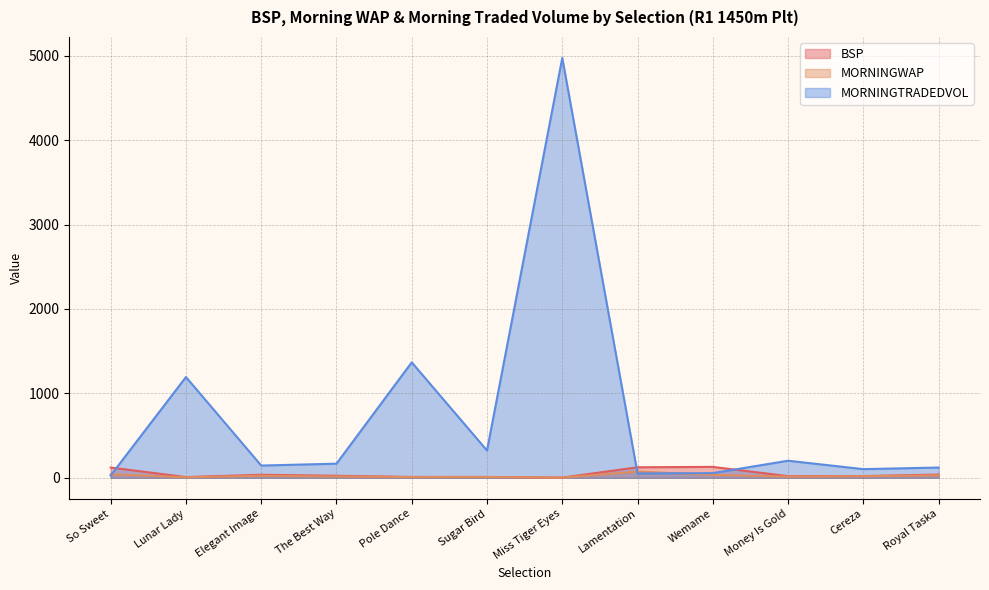

How many lines are shown in the chart?

3